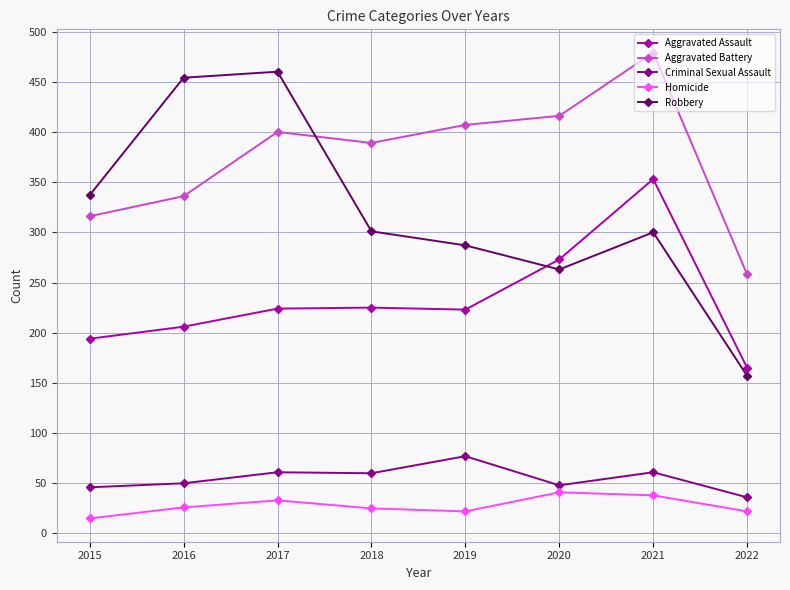

Is the value of Criminal Sexual Assault at 2018 greater than the value of Robbery at 2016?

No